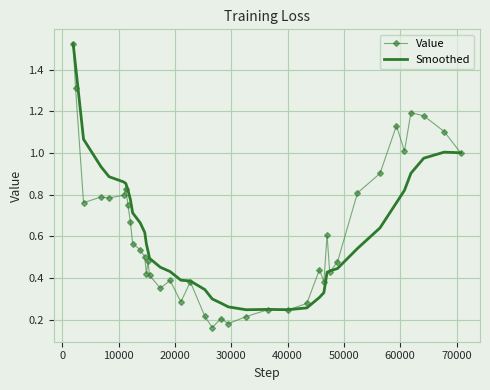

What are all the series names shown in the legend?

Value, Smoothed